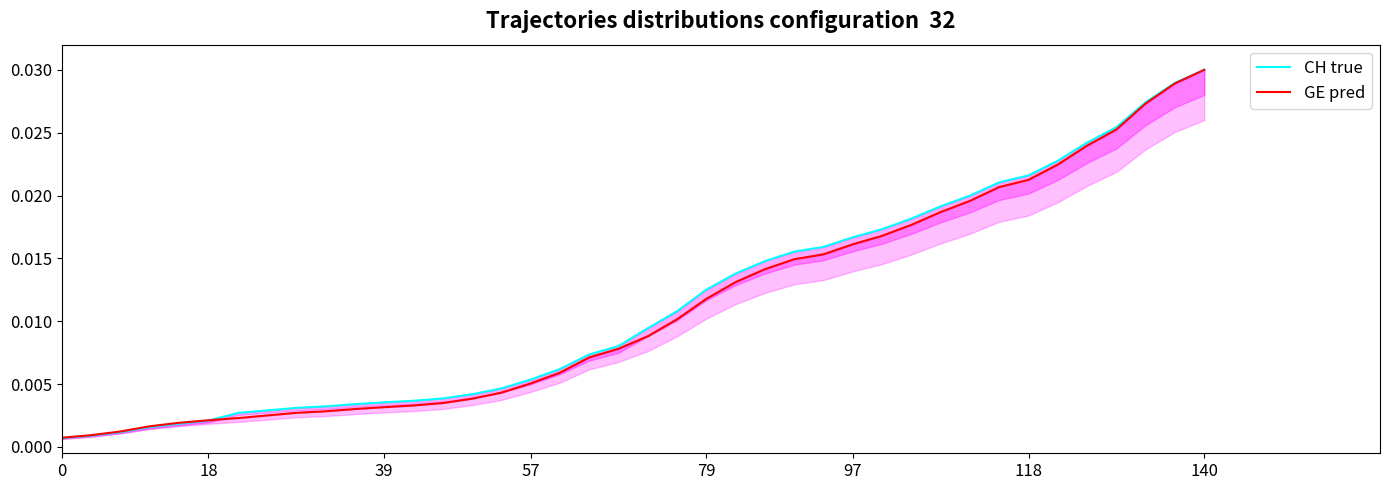

Between which two adjacent categories do GE pred and CH true first intersect?

97 and 118